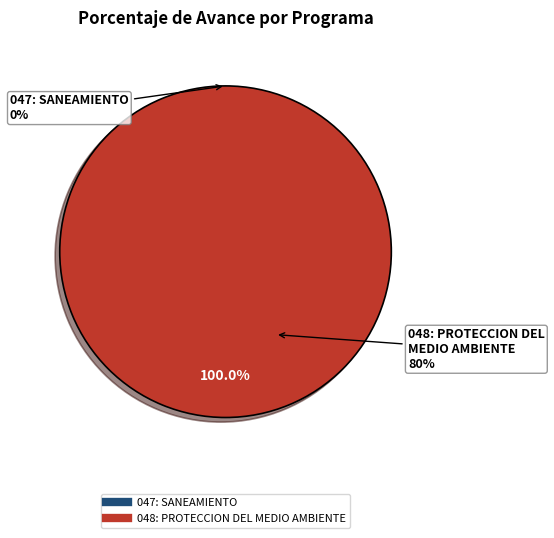

True or false: 047: SANEAMIENTO accounts for 10% of the total.

False